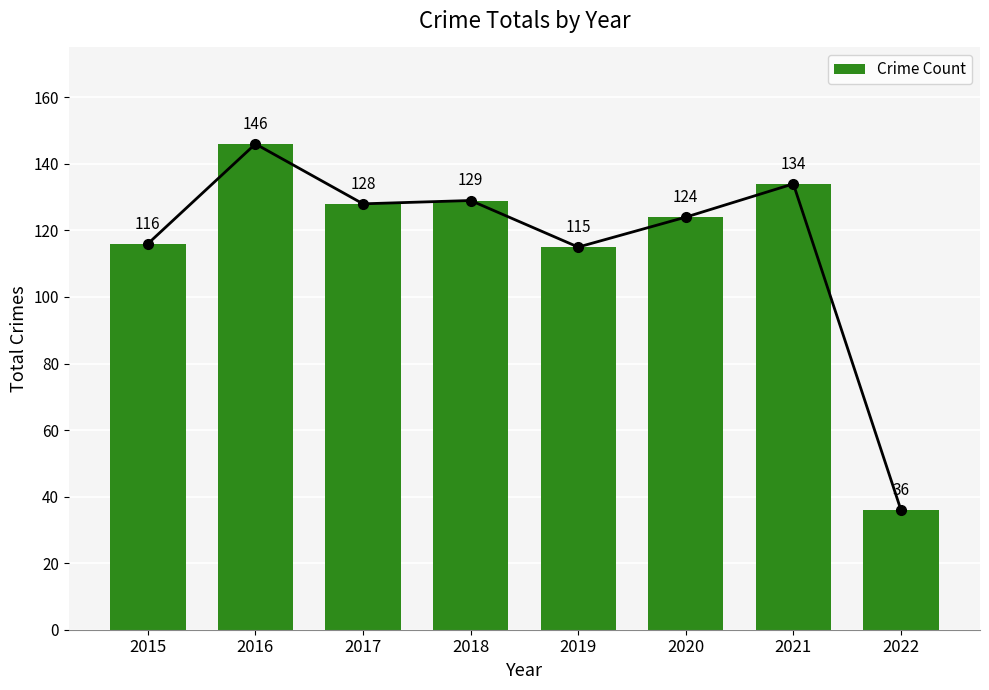

What is the maximum value shown in the chart?

146